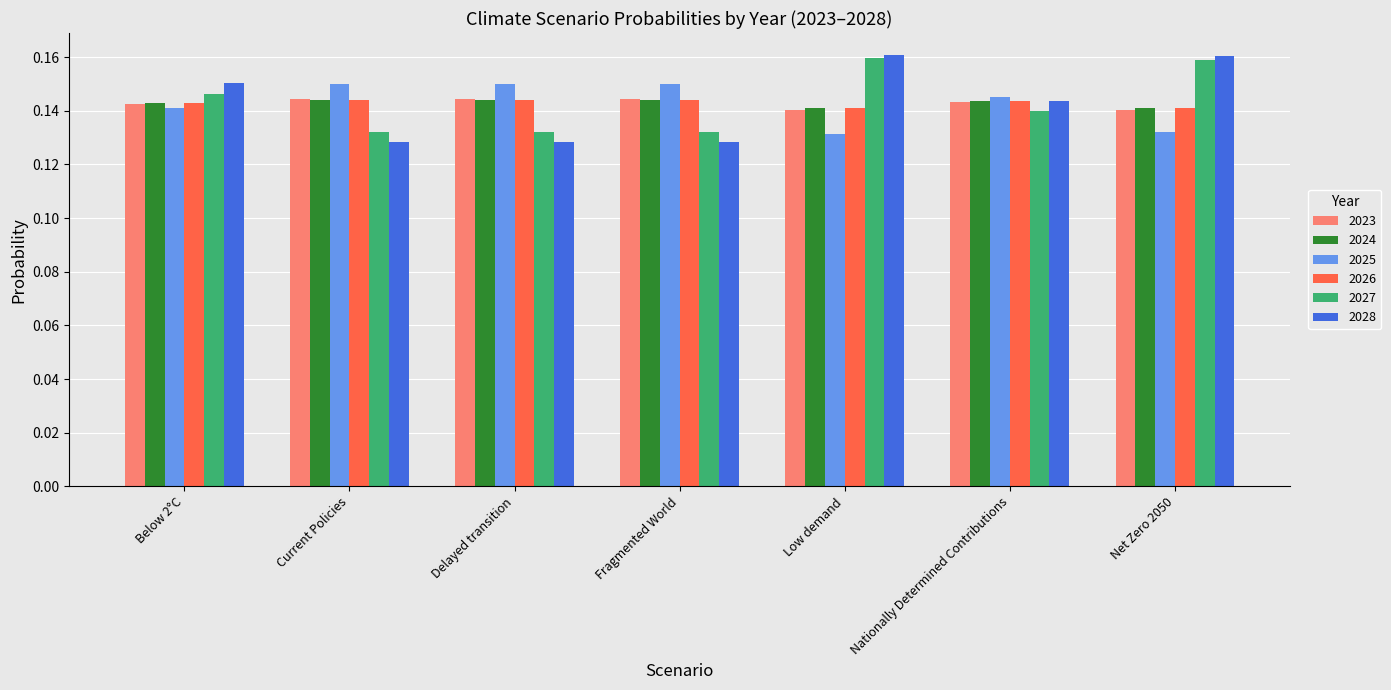

What is the total value across all series at Below 2°C?

0.9